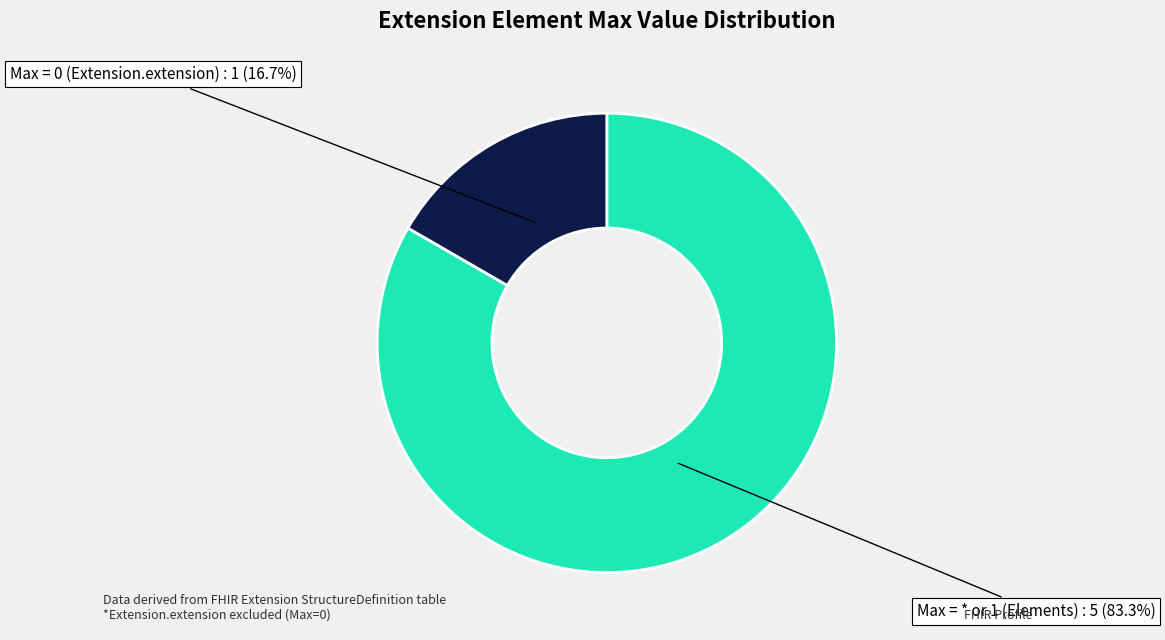

Is there a majority slice in this chart?

Yes